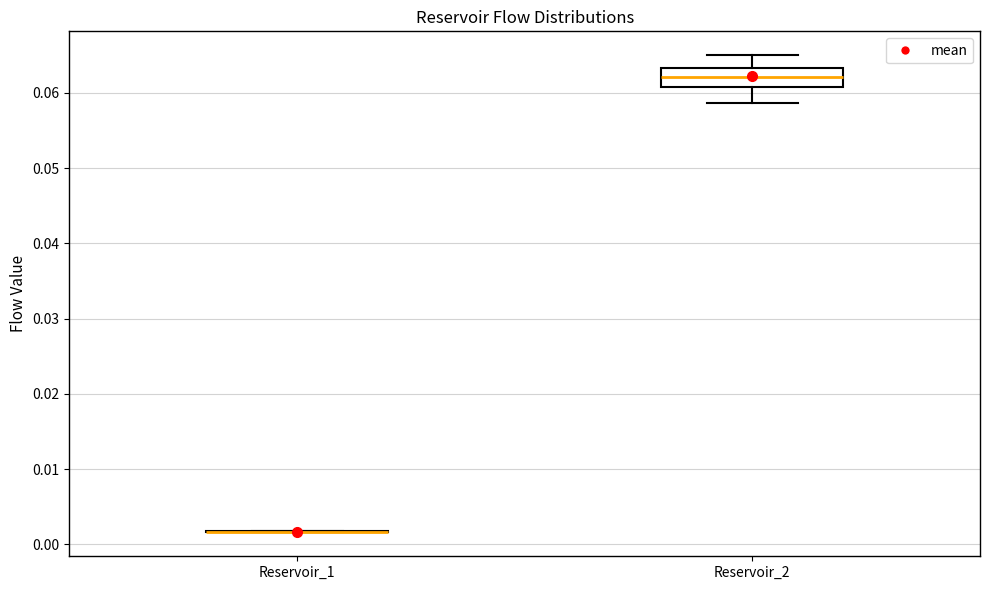

Which box is the tallest, from its lower edge to its upper edge?

Reservoir_2